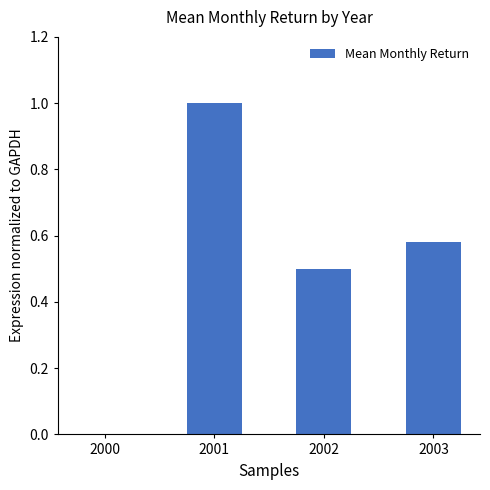

Are the bars horizontal?

No